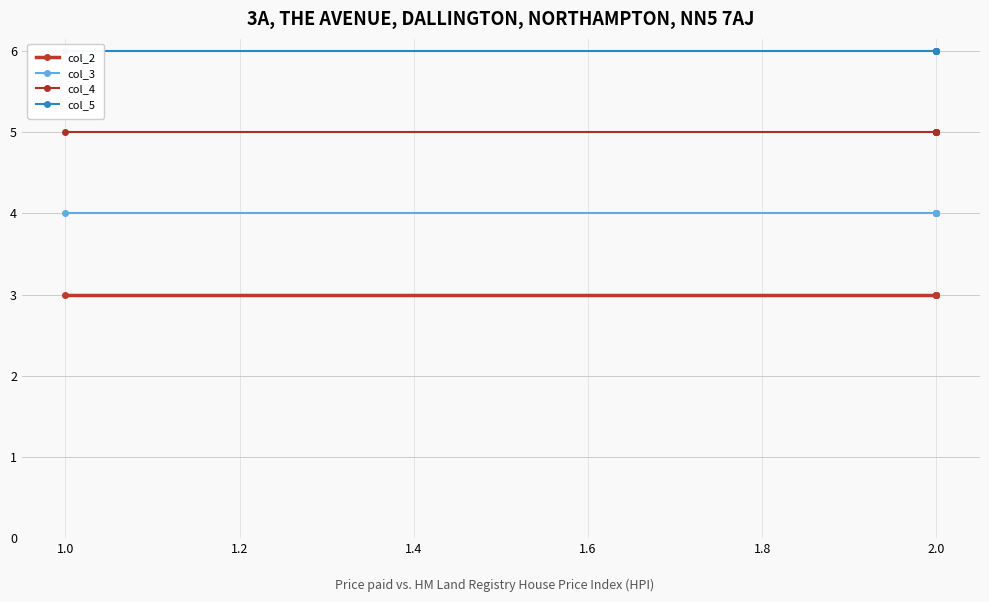

The col_4 series shows 5 at 2.0. True or false?

True